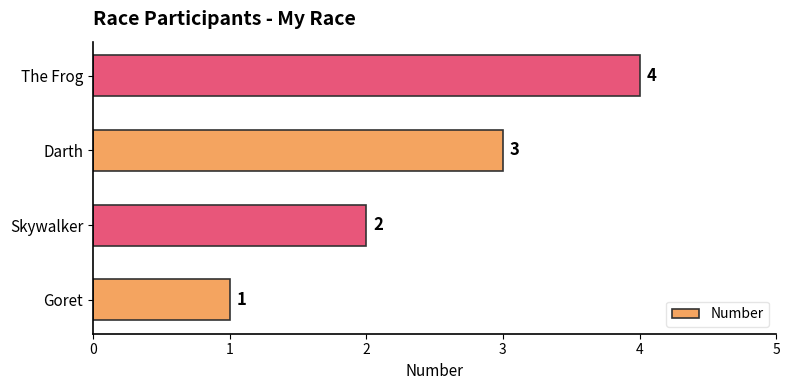

What is the maximum value shown in the chart?

4